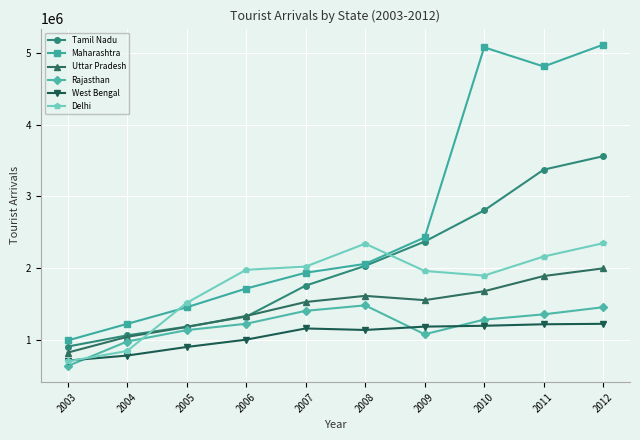

What is the greatest value displayed?

5120287